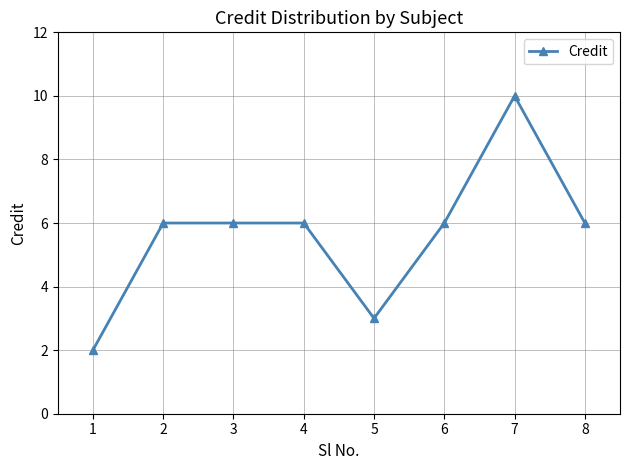

Approximately how many times larger is the value at 8 compared to 4?

1.0